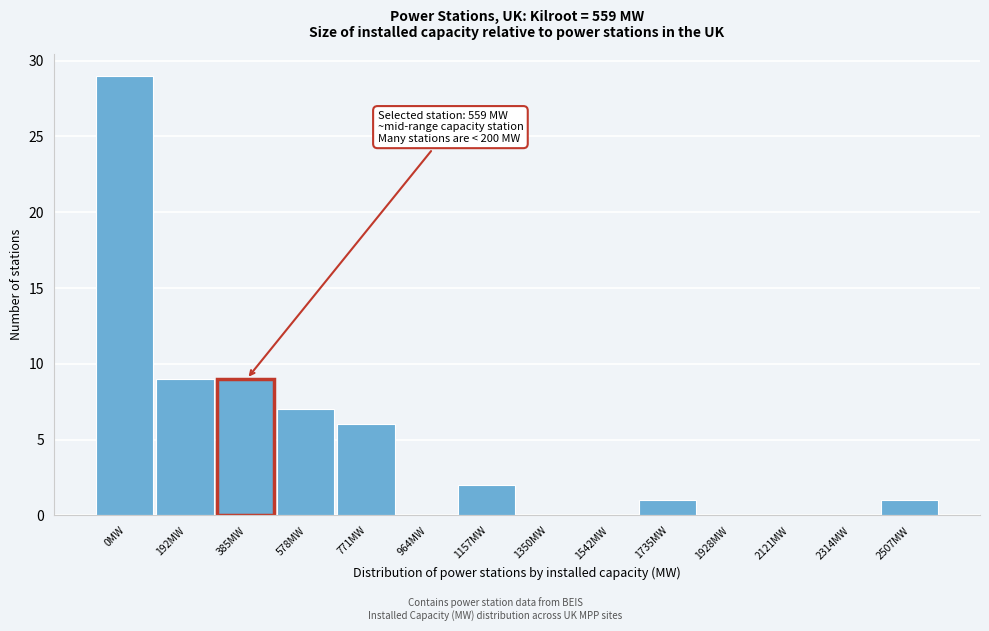

Reading left to right, extract all data points from this chart.

0MW=29	192MW=9	385MW=9	578MW=7	771MW=6	964MW=0	1157MW=2	1350MW=0	1542MW=0	1735MW=1	1928MW=0	2121MW=0	2314MW=0	2507MW=1